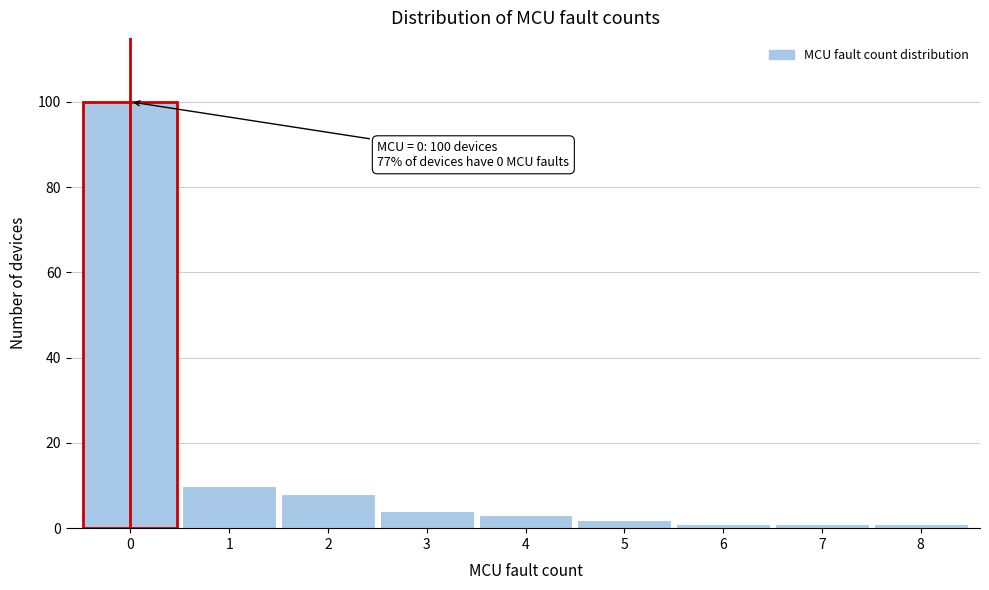

Reading right to left, what are all the values shown in this chart?

1	1	1	2	3	4	8	10	100